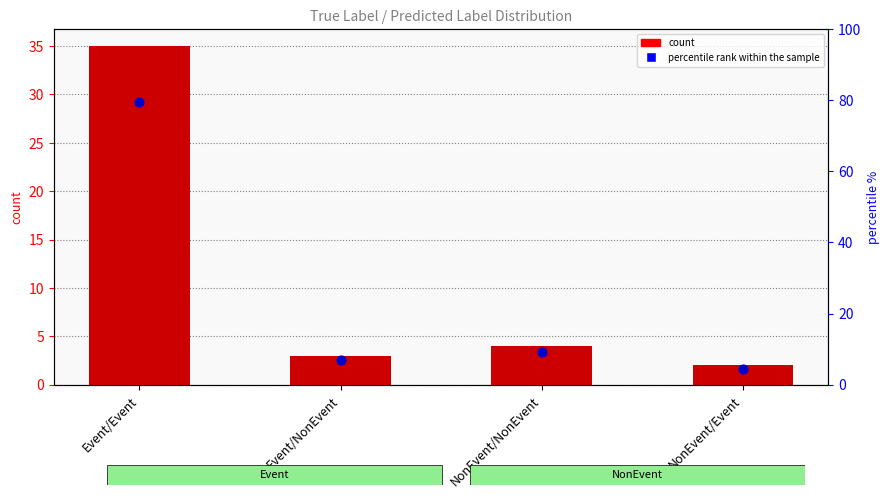

Which series has the largest Y range (max minus min)?

percentile rank within the sample